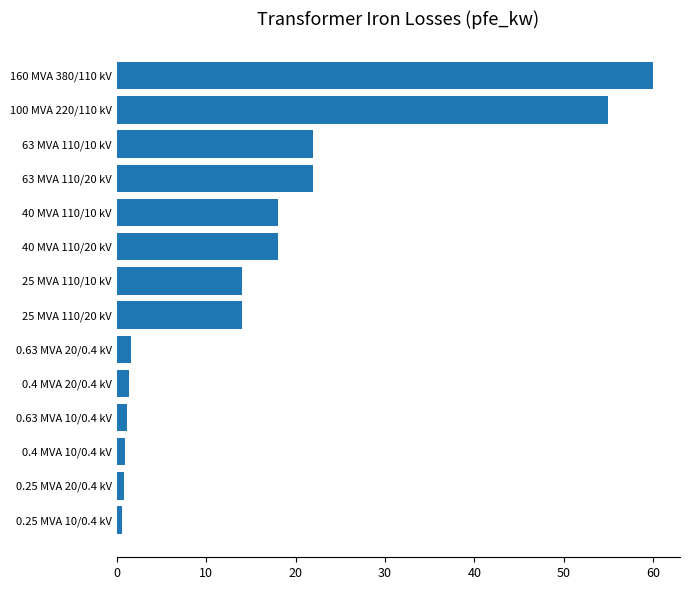

Which label corresponds to the largest value in the chart?

160 MVA 380/110 kV